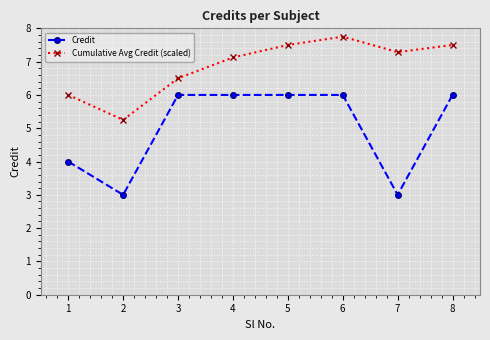

What is the sum of the Credit values at 1 and 7?

7.0